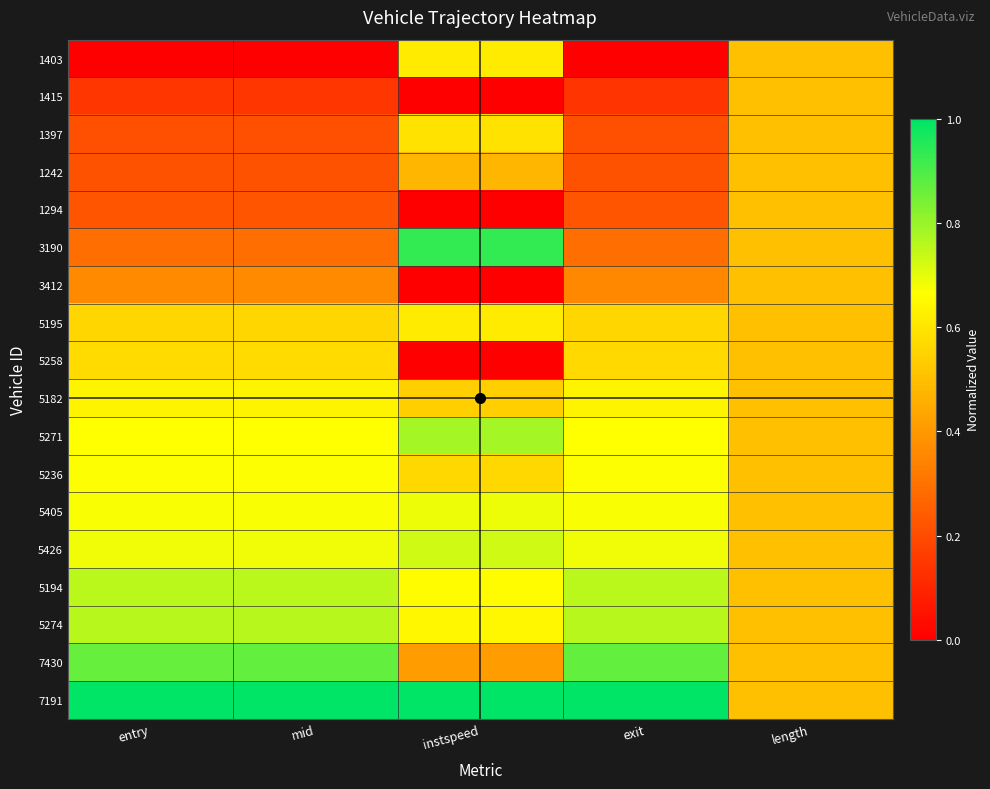

Reading left to right, extract all data points from this chart.

1403: entry=0.0	mid=0.0	instspeed=0.6	exit=0.0	length=0.5
1415: entry=0.1	mid=0.1	instspeed=0.0	exit=0.1	length=0.5
1397: entry=0.2	mid=0.2	instspeed=0.6	exit=0.2	length=0.5
1242: entry=0.2	mid=0.2	instspeed=0.5	exit=0.2	length=0.5
1294: entry=0.2	mid=0.2	instspeed=0.0	exit=0.2	length=0.5
3190: entry=0.3	mid=0.3	instspeed=0.9	exit=0.3	length=0.5
3412: entry=0.4	mid=0.4	instspeed=0.0	exit=0.4	length=0.5
5195: entry=0.6	mid=0.6	instspeed=0.6	exit=0.6	length=0.5
5258: entry=0.6	mid=0.6	instspeed=0.0	exit=0.6	length=0.5
5182: entry=0.6	mid=0.6	instspeed=0.5	exit=0.6	length=0.5
5271: entry=0.7	mid=0.7	instspeed=0.8	exit=0.7	length=0.5
5236: entry=0.7	mid=0.7	instspeed=0.6	exit=0.7	length=0.5
5405: entry=0.7	mid=0.7	instspeed=0.7	exit=0.7	length=0.5
5426: entry=0.7	mid=0.7	instspeed=0.7	exit=0.7	length=0.5
5194: entry=0.8	mid=0.8	instspeed=0.7	exit=0.8	length=0.5
5274: entry=0.8	mid=0.8	instspeed=0.6	exit=0.8	length=0.5
7430: entry=0.9	mid=0.9	instspeed=0.4	exit=0.9	length=0.5
7191: entry=1.0	mid=1.0	instspeed=1.0	exit=1.0	length=0.5